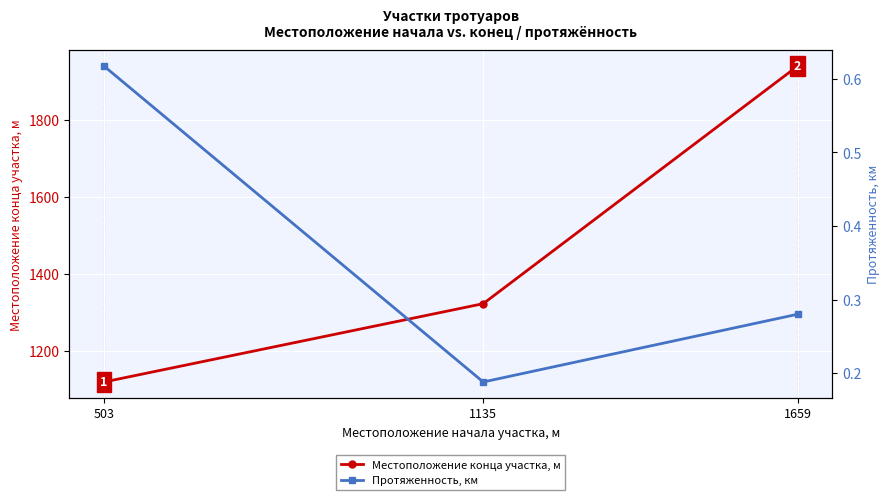

Is it true that Местоположение конца участка, м equals 1939.0 at 1659?

True